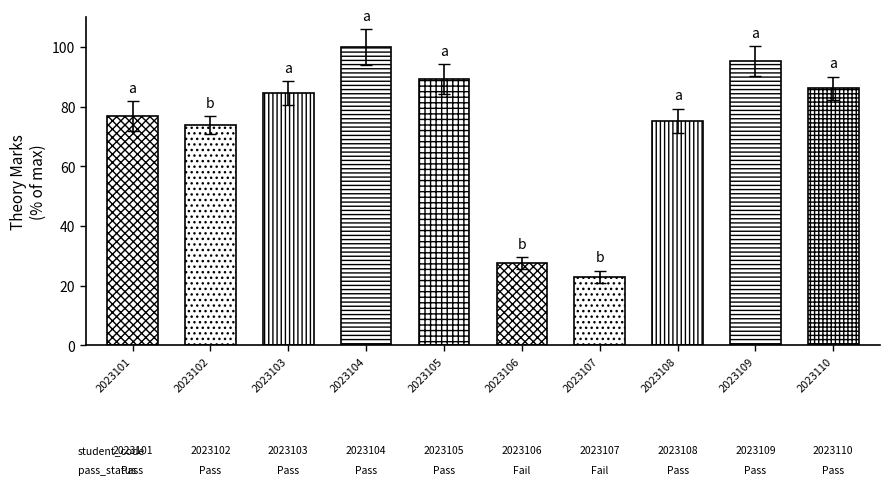

List the labels in order of value, largest first.

2023104, 2023109, 2023105, 2023110, 2023103, 2023101, 2023108, 2023102, 2023106, 2023107